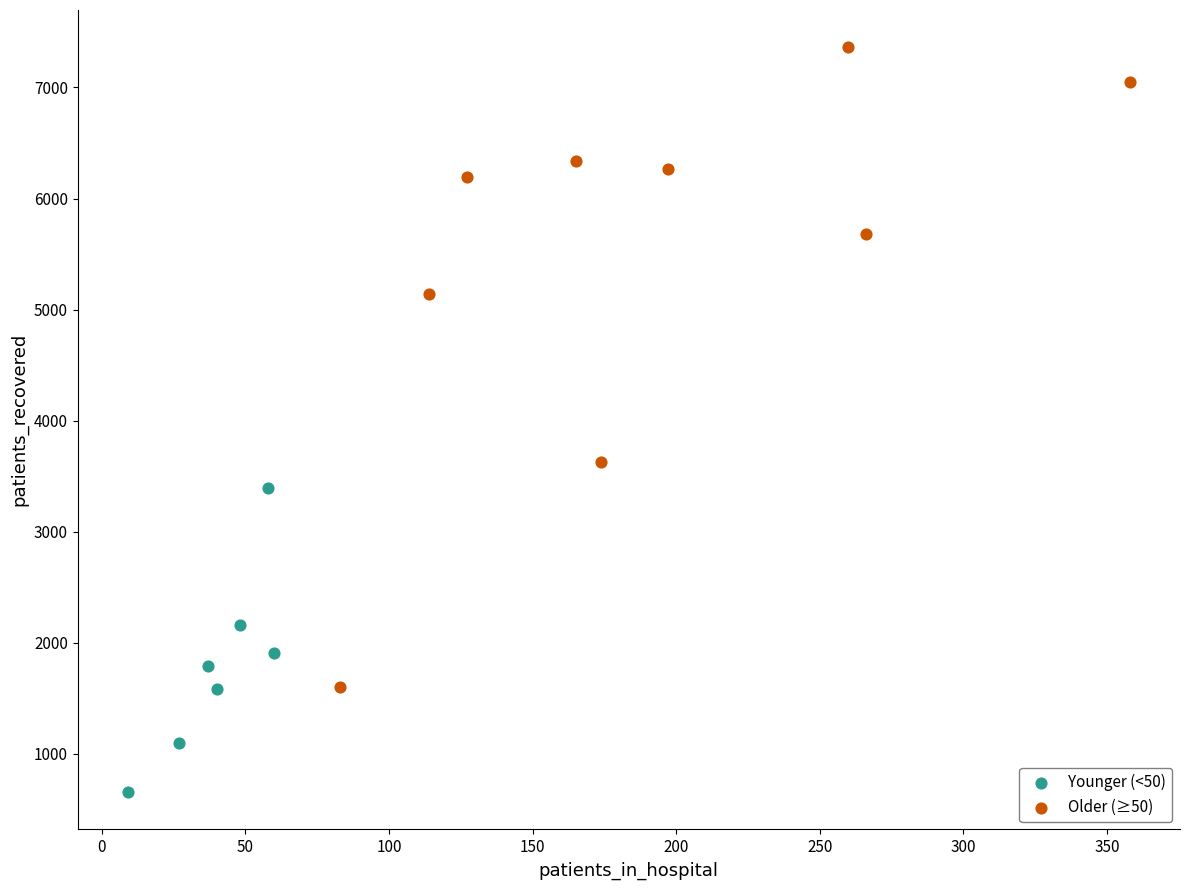

Which series reaches the minimum Y coordinate?

Younger (<50)